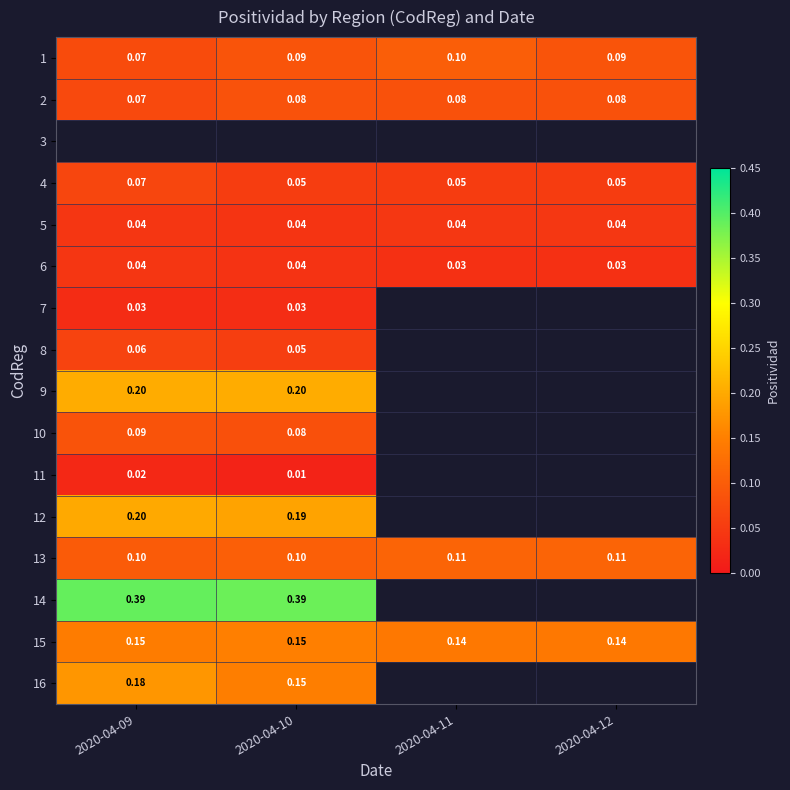

Which label corresponds to the largest value in the chart?

2020-04-09